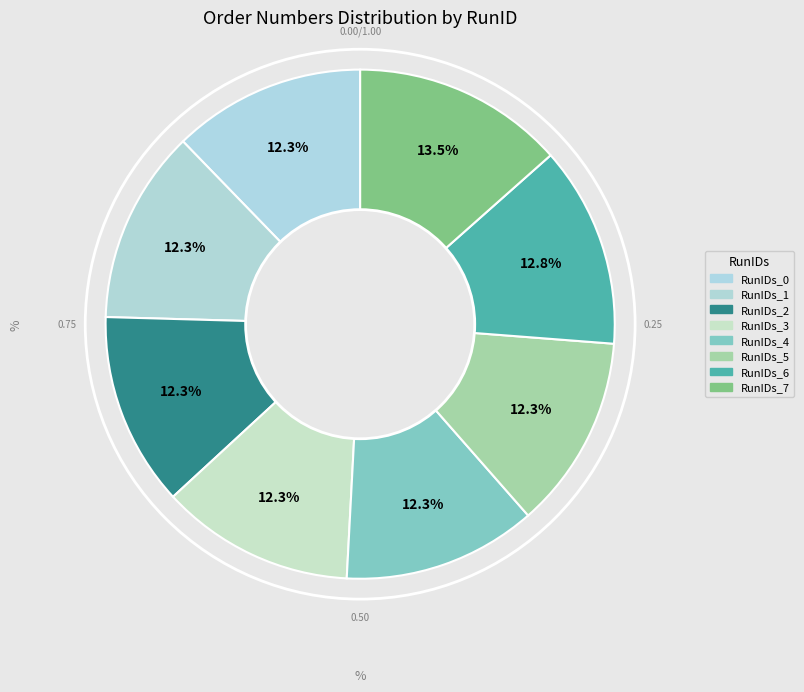

Is there a majority slice in this chart?

No